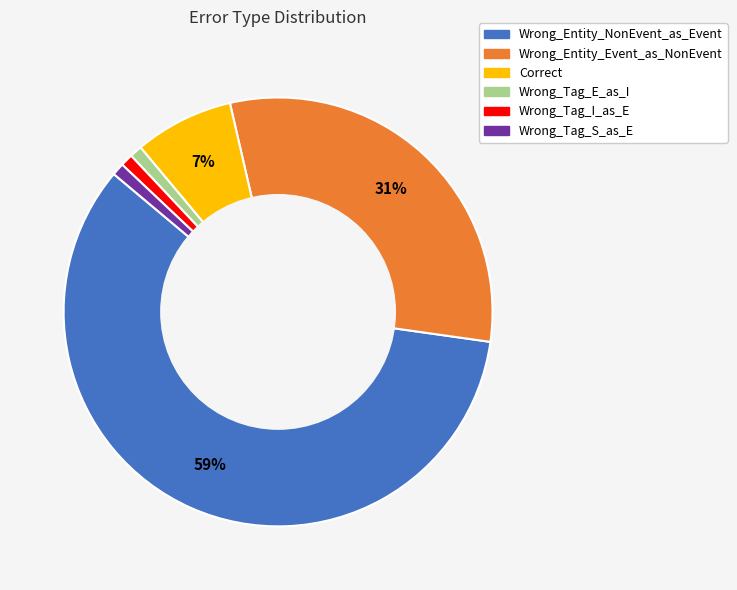

Do Correct and Wrong_Tag_E_as_I together represent more than half of the pie?

No